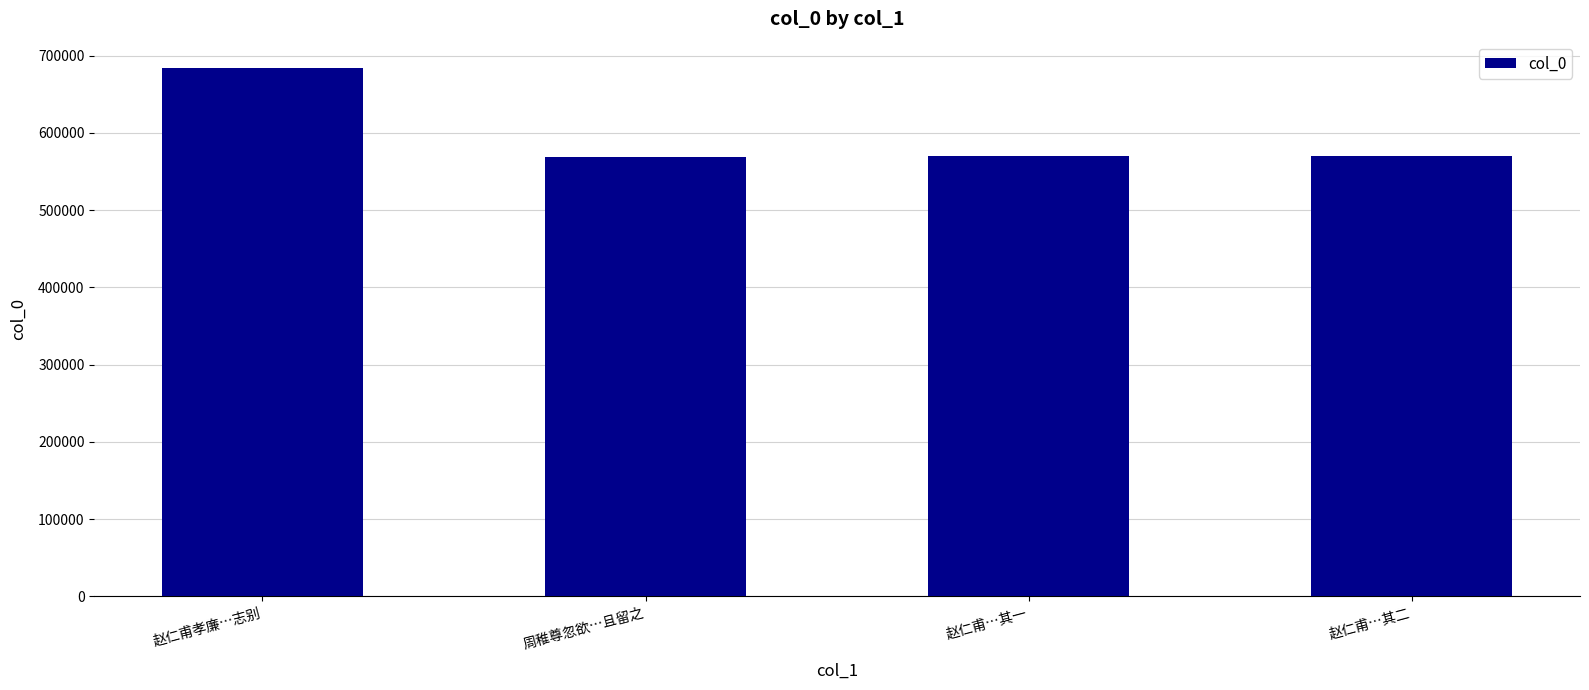

The chart shows a value of 683842 at 赵仁甫孝廉…志别. True or false?

True